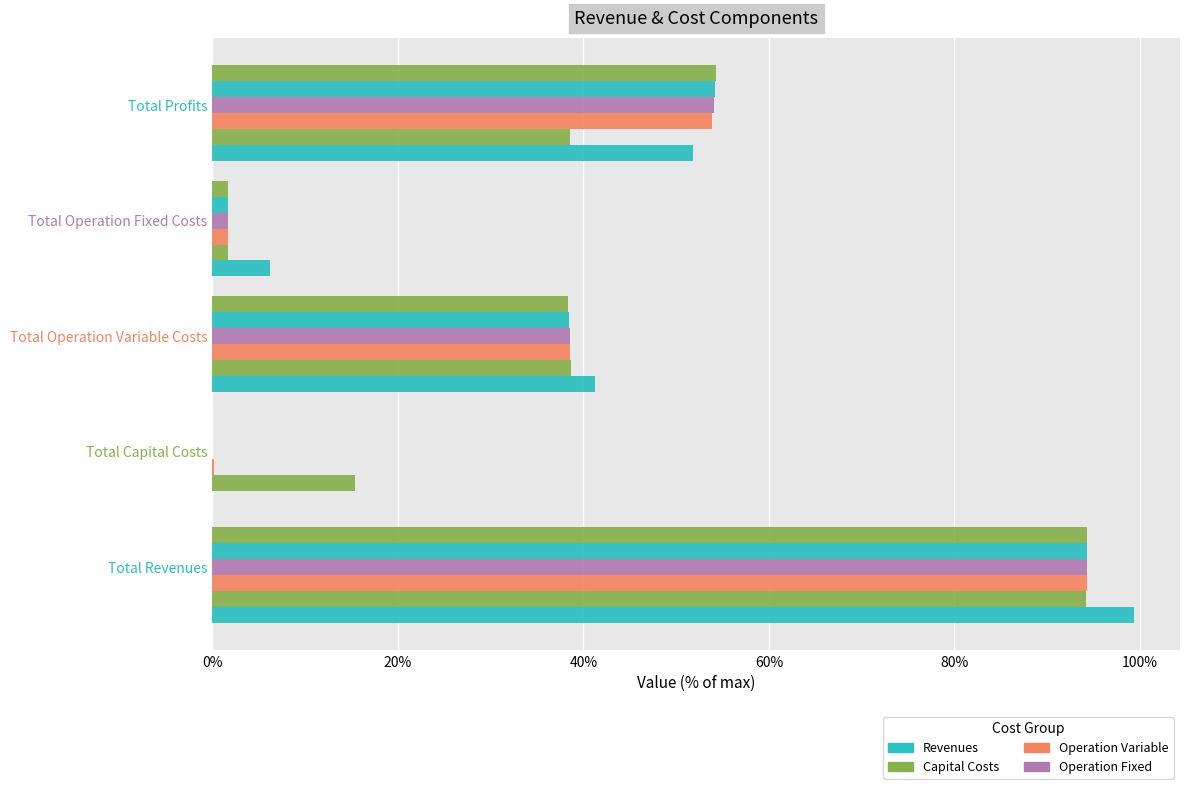

How many distinct data groups are displayed?

6